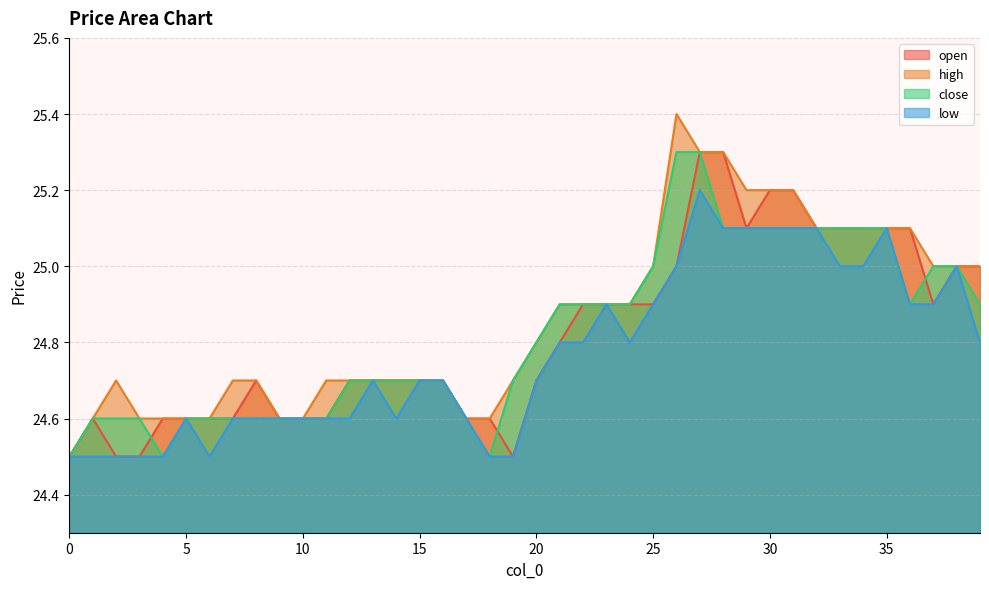

Is it true that low equals 24.5 at 19?

True